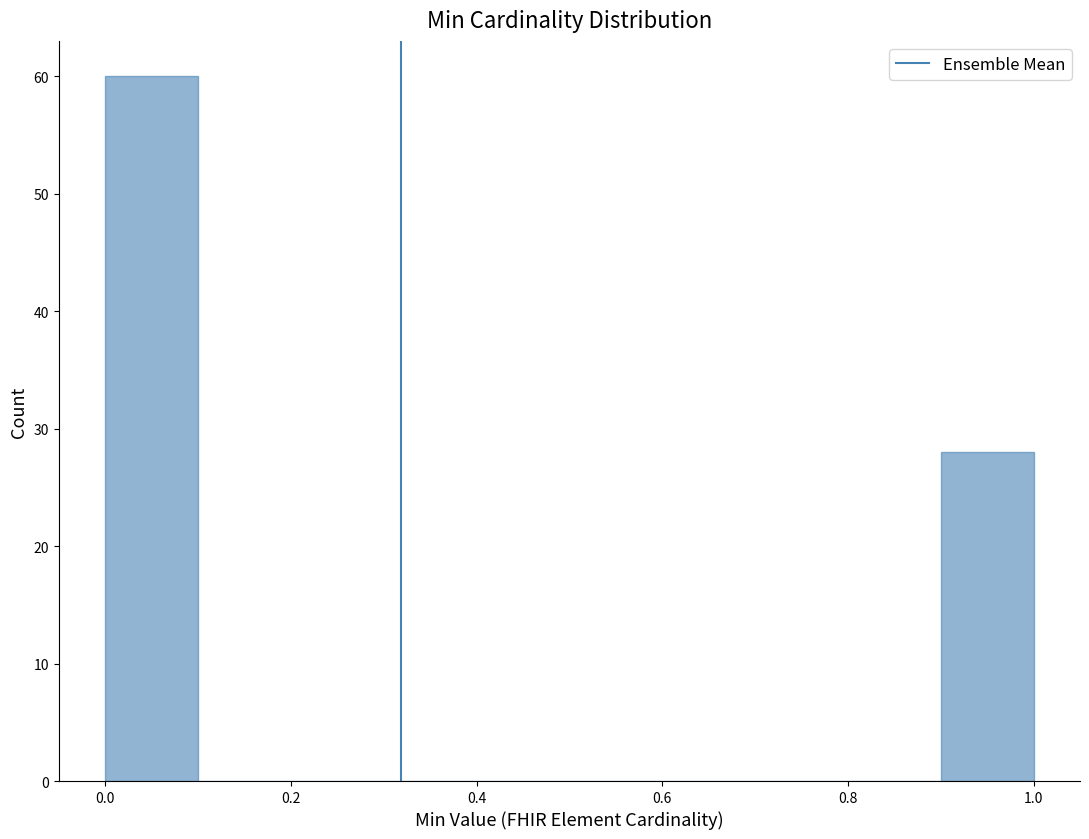

How tall is the bar that spans 0.9 to 1.0 on the x-axis? The values are not printed on the chart, so give them approximately, as read against the axis.

28